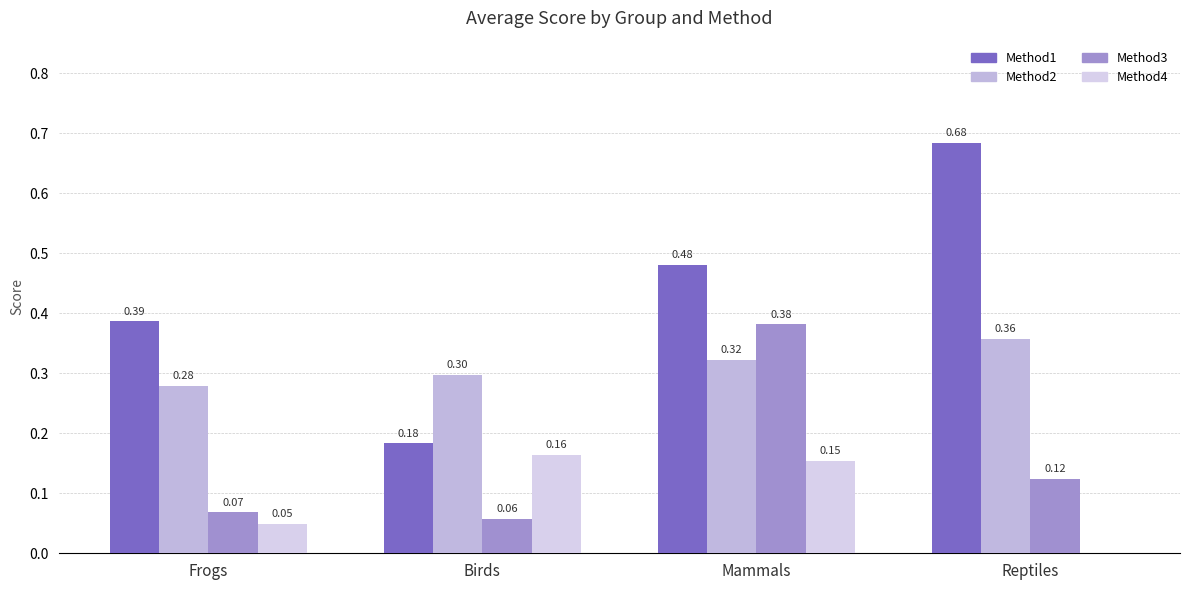

What position from the right is Birds?

3